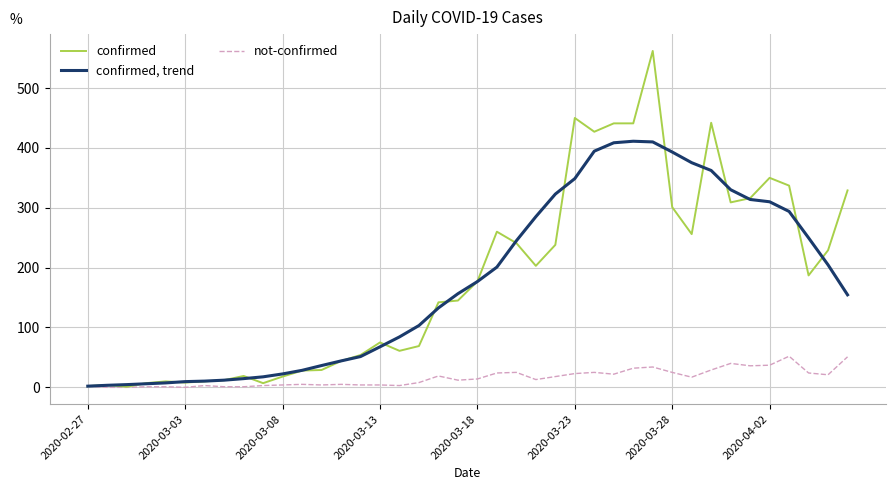

Which series has the widest spread of values?

confirmed